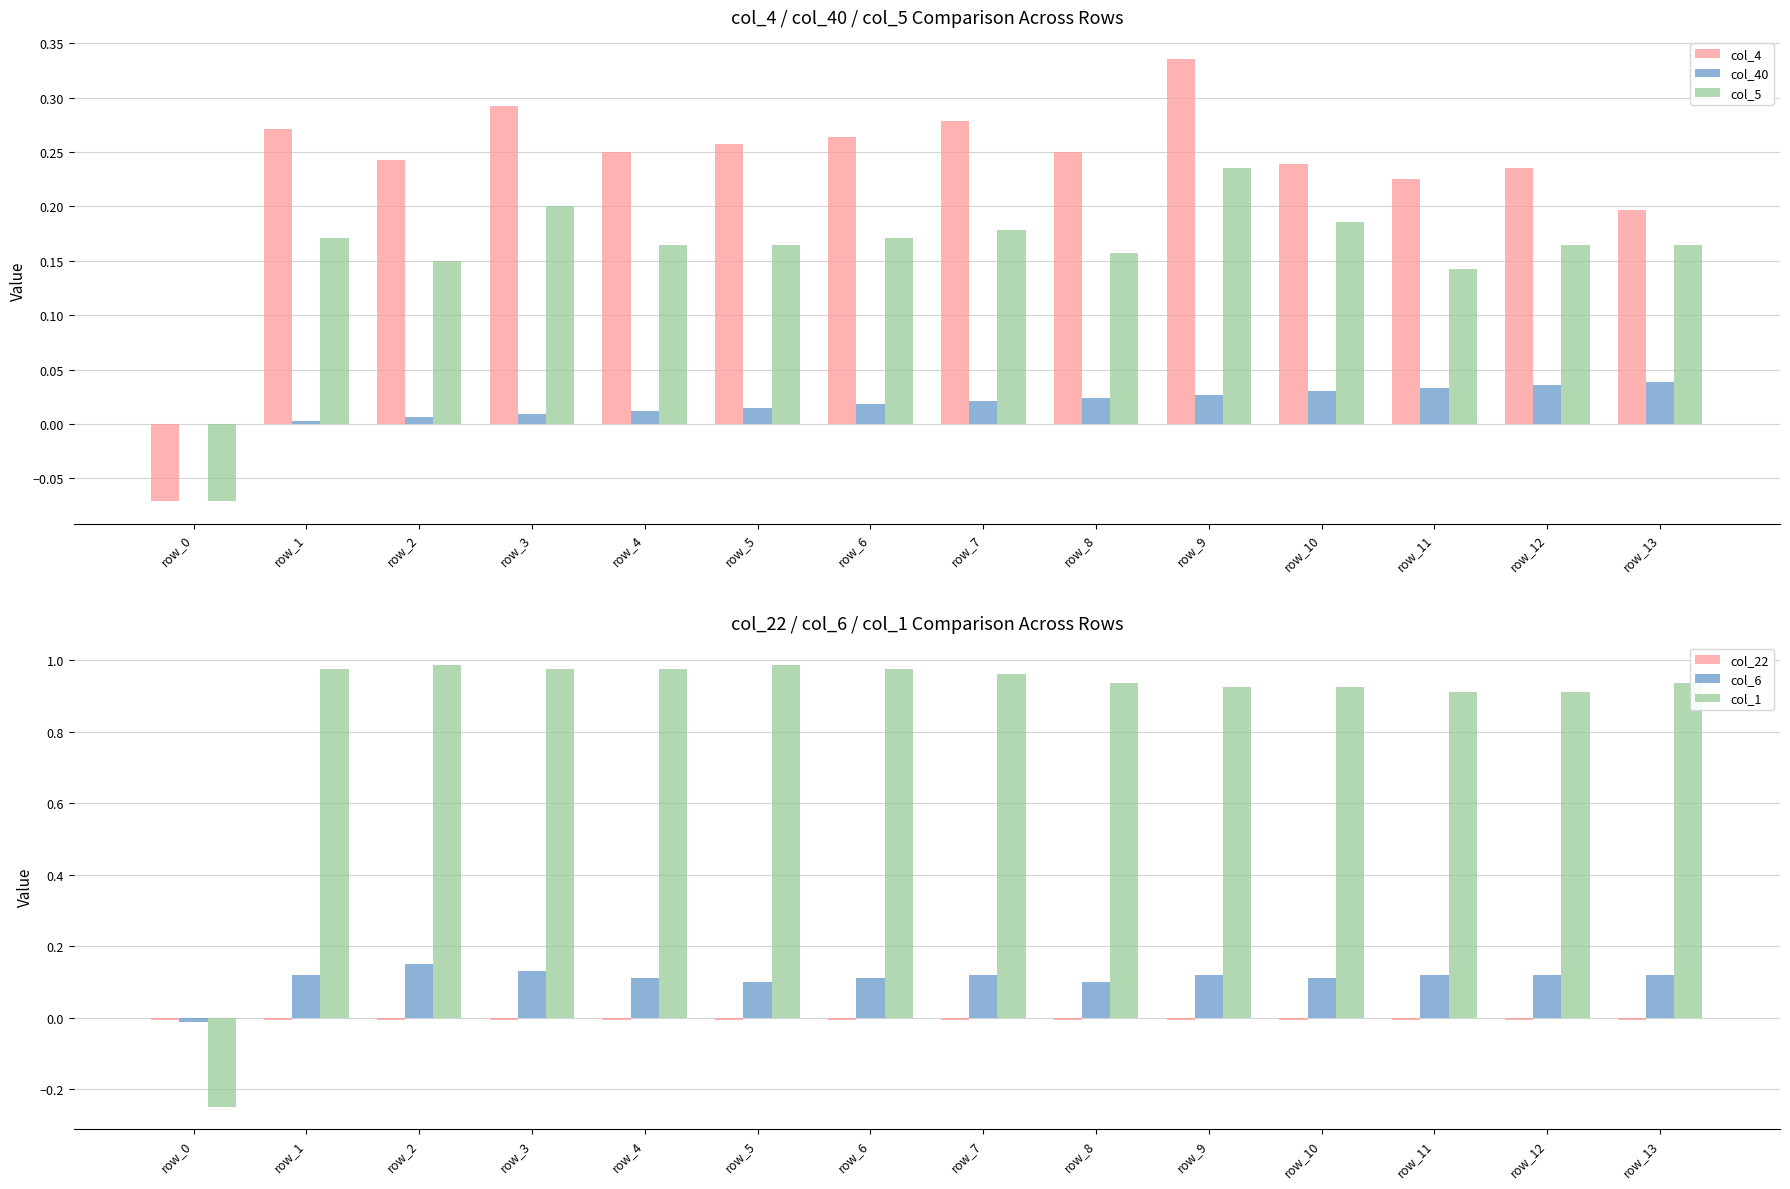

What is the difference between the second highest and second lowest values in the col_1 series?

0.1